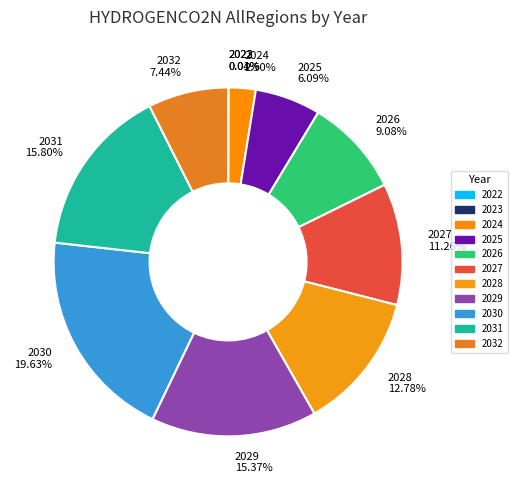

Is it true that 2029 is 2% of the pie?

False